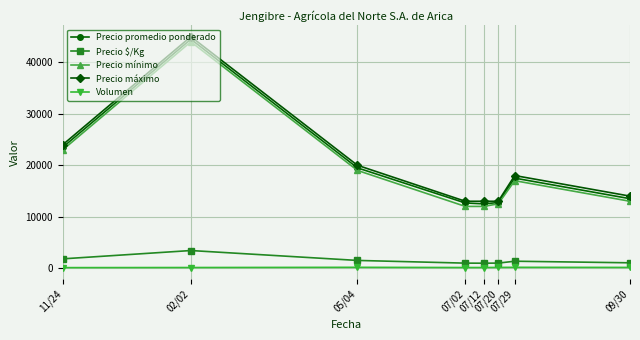

Which label corresponds to the largest value in the chart?

02/02